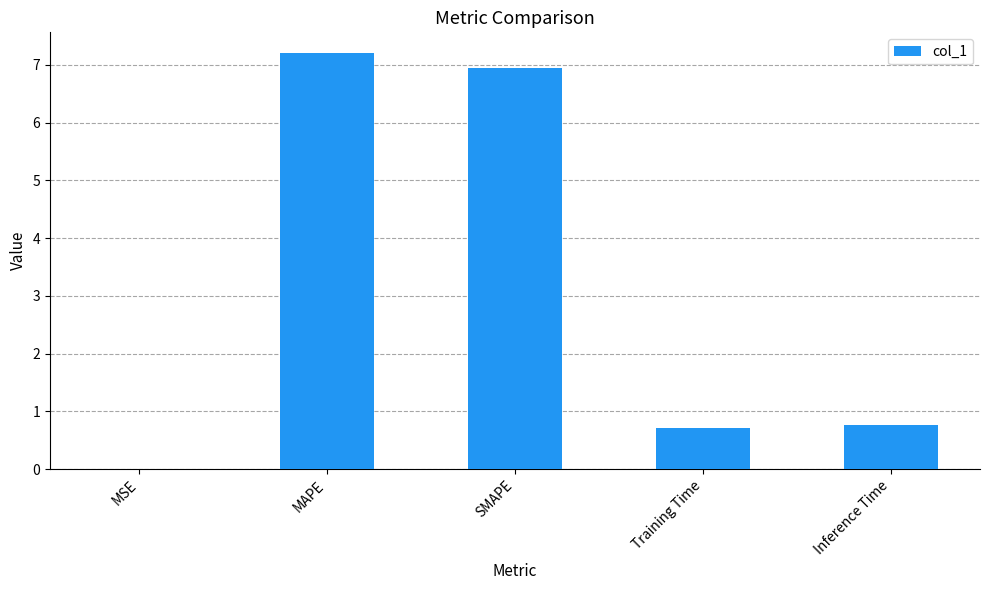

What is the greatest value displayed?

7.2